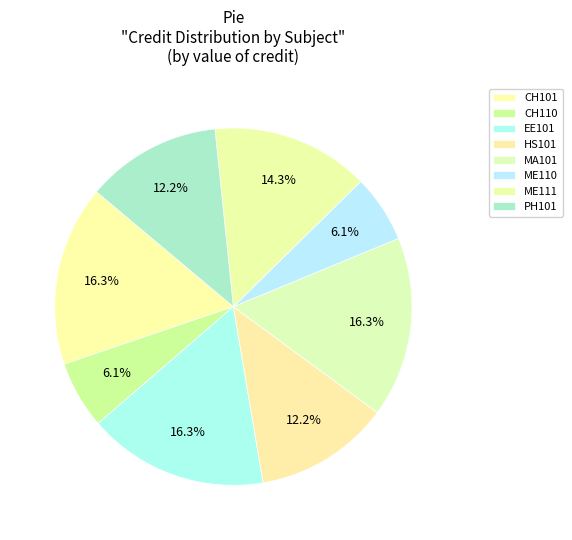

Rank the categories by value from lowest to highest.

CH110, ME110, HS101, PH101, ME111, CH101, EE101, MA101